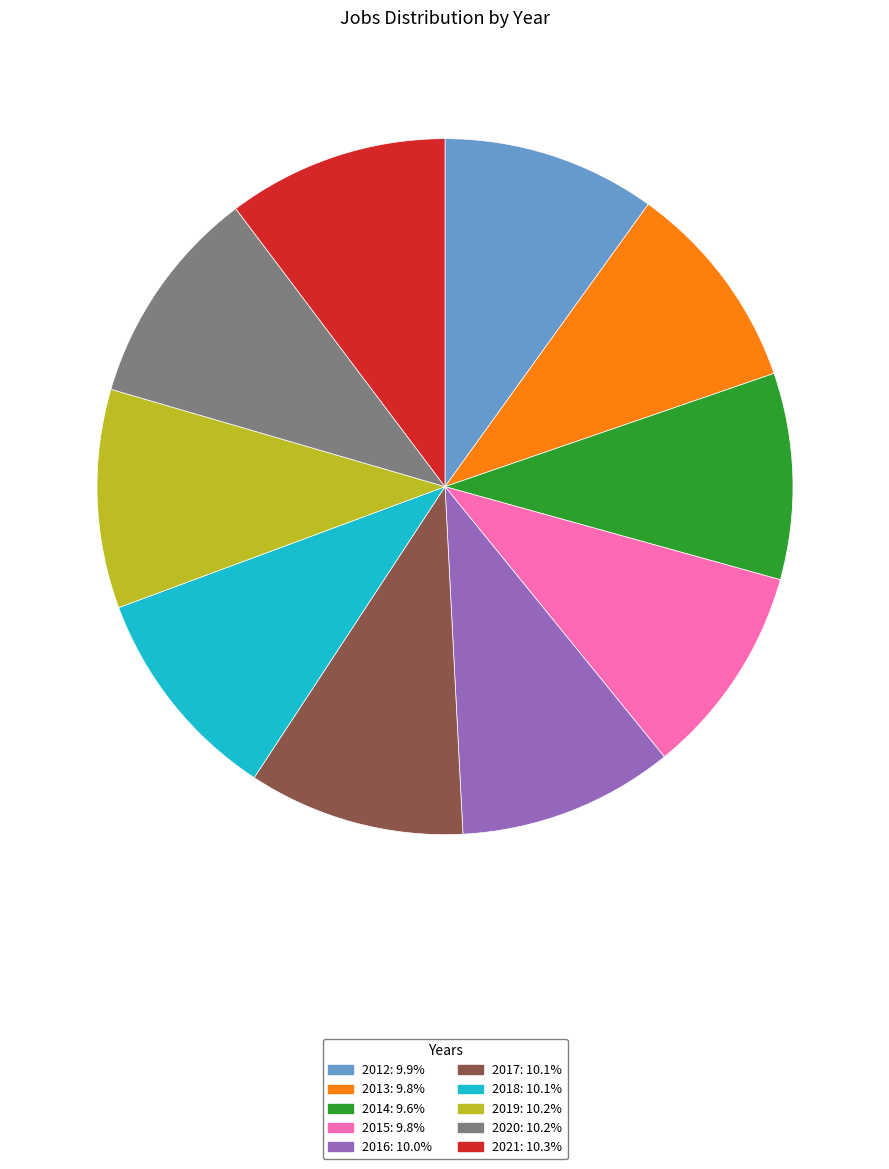

Combined, do 2016: 10.0% and 2018: 10.1% account for over 50%?

No